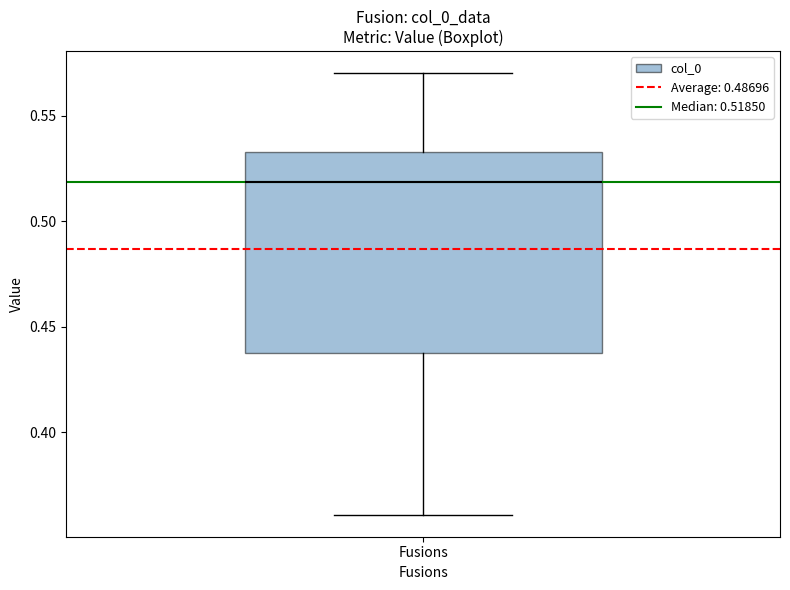

Where does the lower whisker of the box for Fusions end on the y-axis? The values are not printed on the chart, so give them approximately, as read against the axis.

0.360